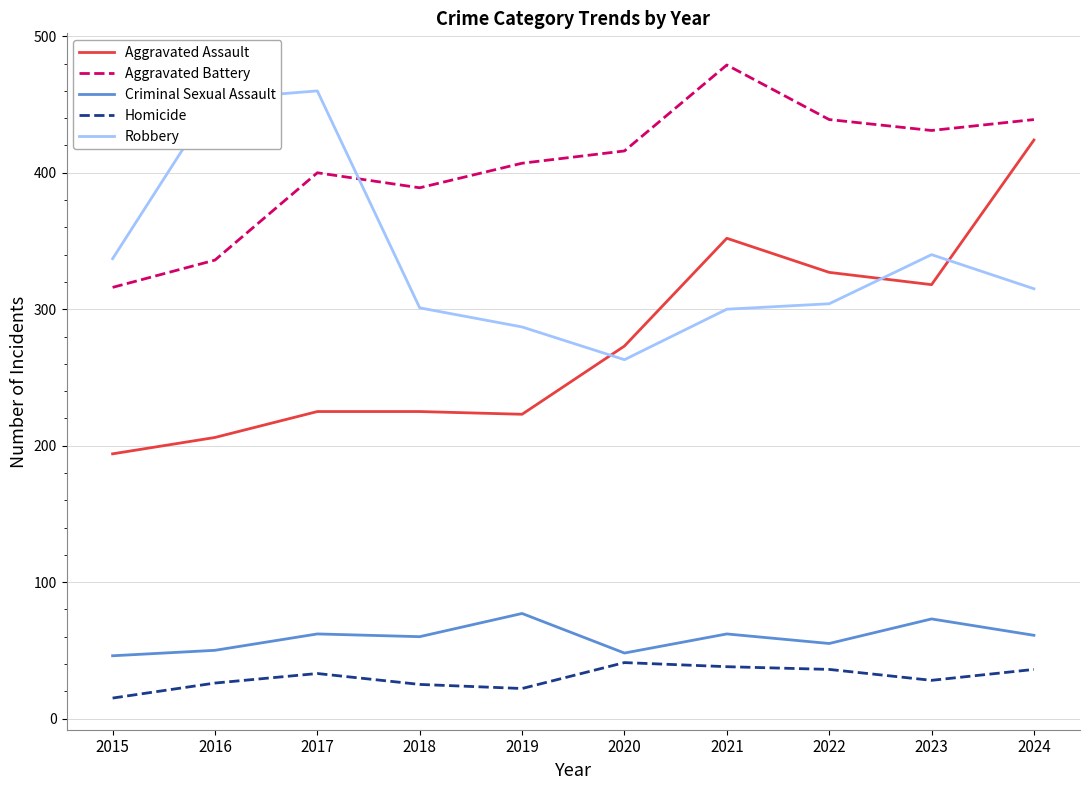

What is the difference between the Robbery values at 2020 and 2018?

38